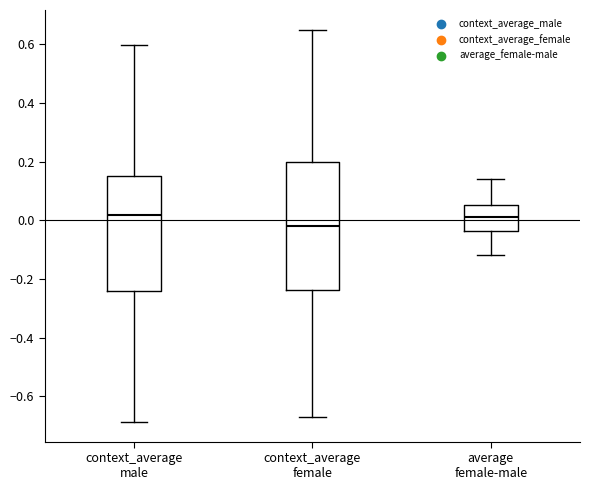

Reading left to right, transcribe this box plot: for each box, give where its median line is, the range the box spans, and where its two whiskers end, as read against the y-axis. The values are not printed on the chart, so give them approximately, as read against the axis.

context_average male: median 0.02, box -0.24 to 0.16, whiskers -0.68 to 0.60
context_average female: median -0.02, box -0.24 to 0.20, whiskers -0.66 to 0.66
average female-male: median 0.02, box -0.04 to 0.06, whiskers -0.12 to 0.14